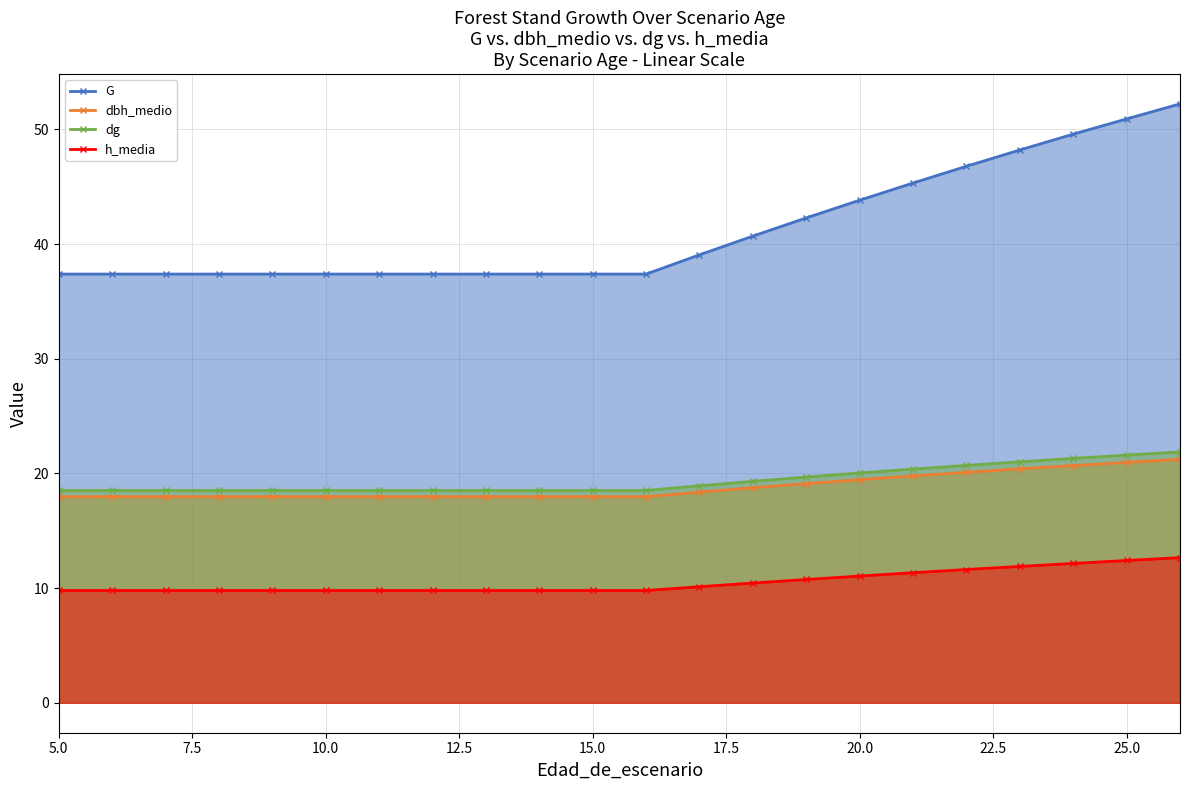

True or false: h_media has more than 0 points higher than both neighbors.

False